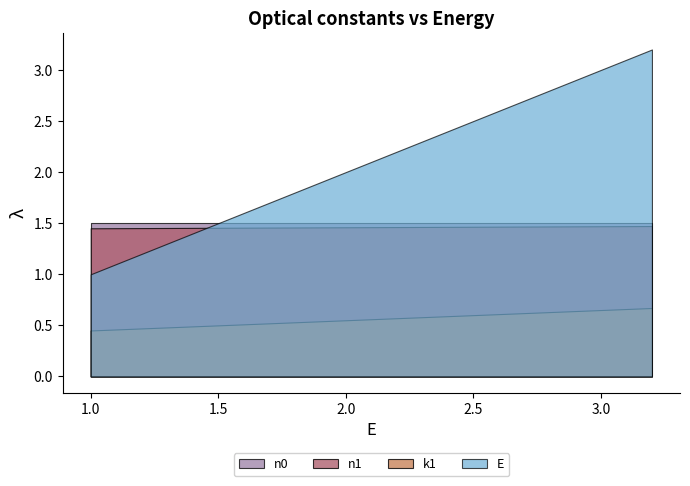

The value of k1 at 1.4 is 0.2. True or false?

False